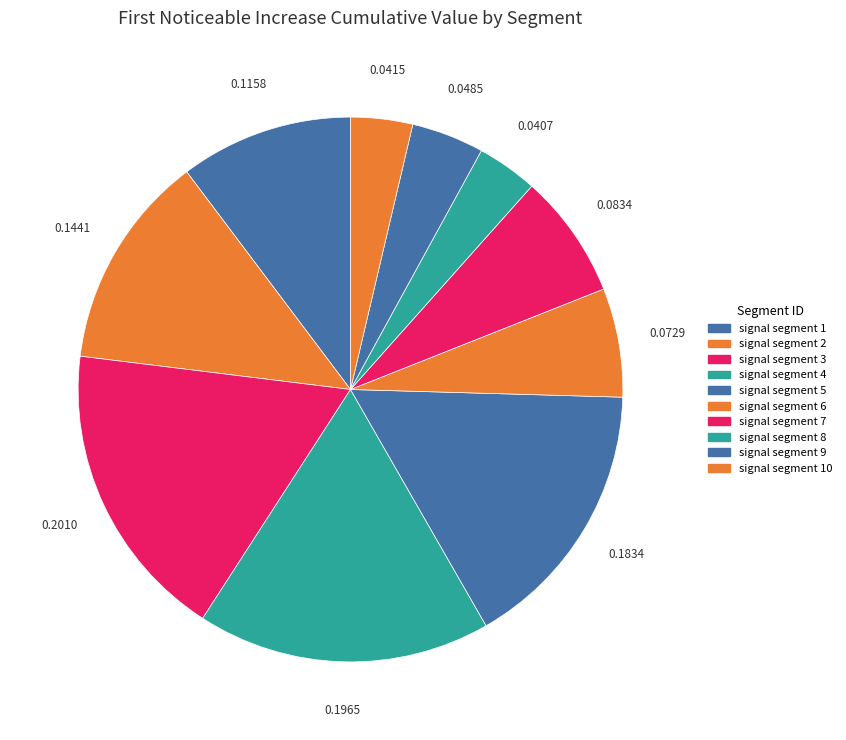

To the nearest percent, what is the combined percentage of signal segment 8 and signal segment 4?

21%